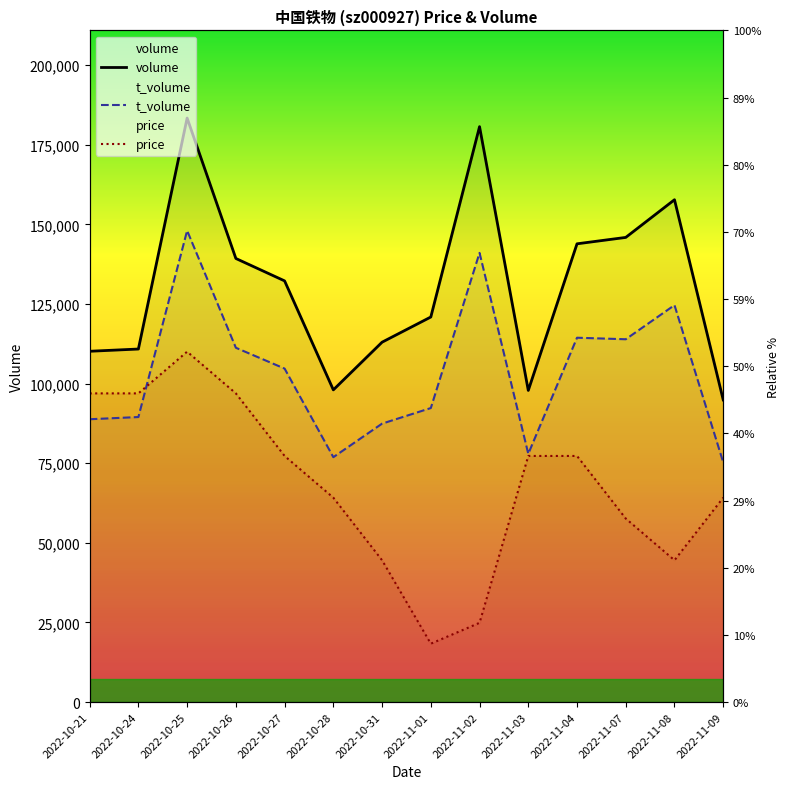

At which category is the sum across all series the highest?

2022-10-25